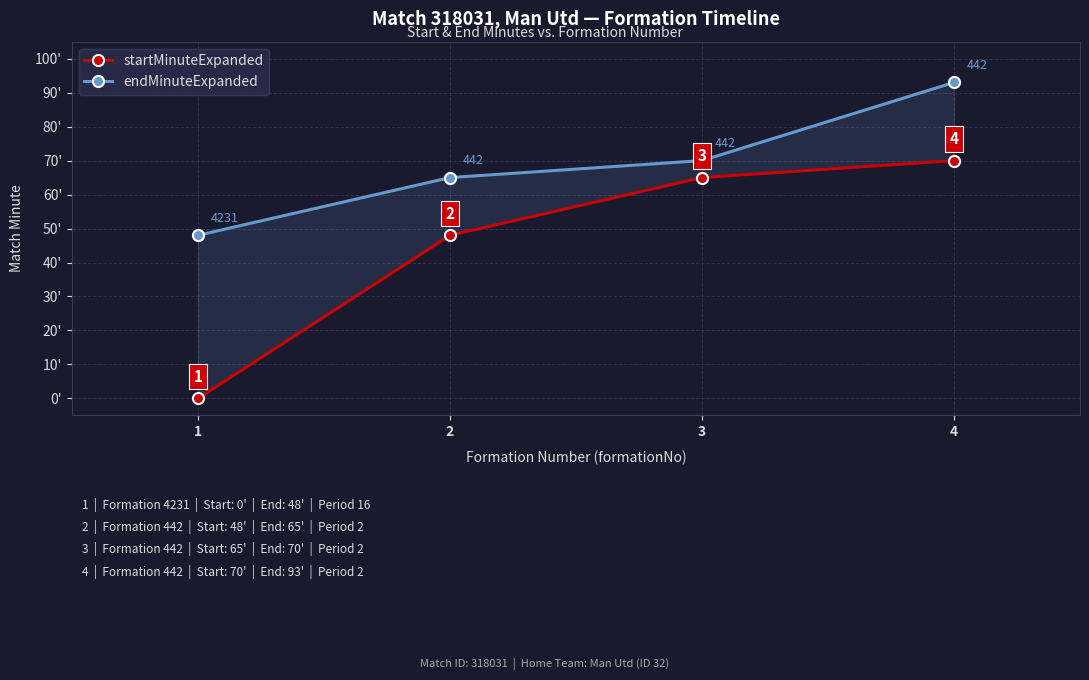

How many distinct data groups are displayed?

2